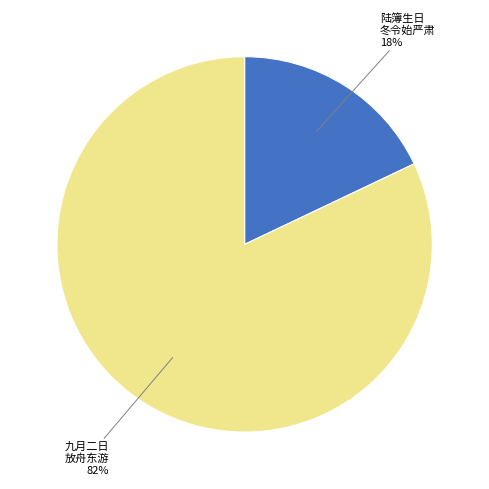

To the nearest percent, what is the combined percentage of 陆簿生日 冬令始严肃 and 九月二日 放舟东游?

100%